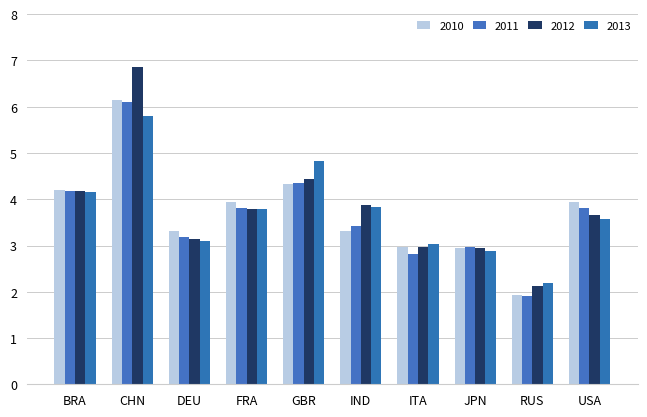

How many data points in 2010 are less than 3?

3